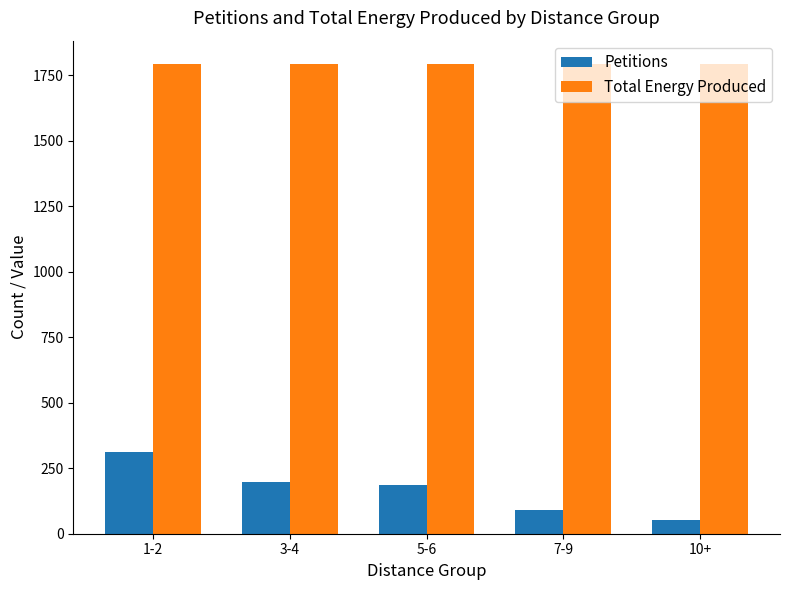

What is the difference between the Petitions values at 10+ and 7-9?

35